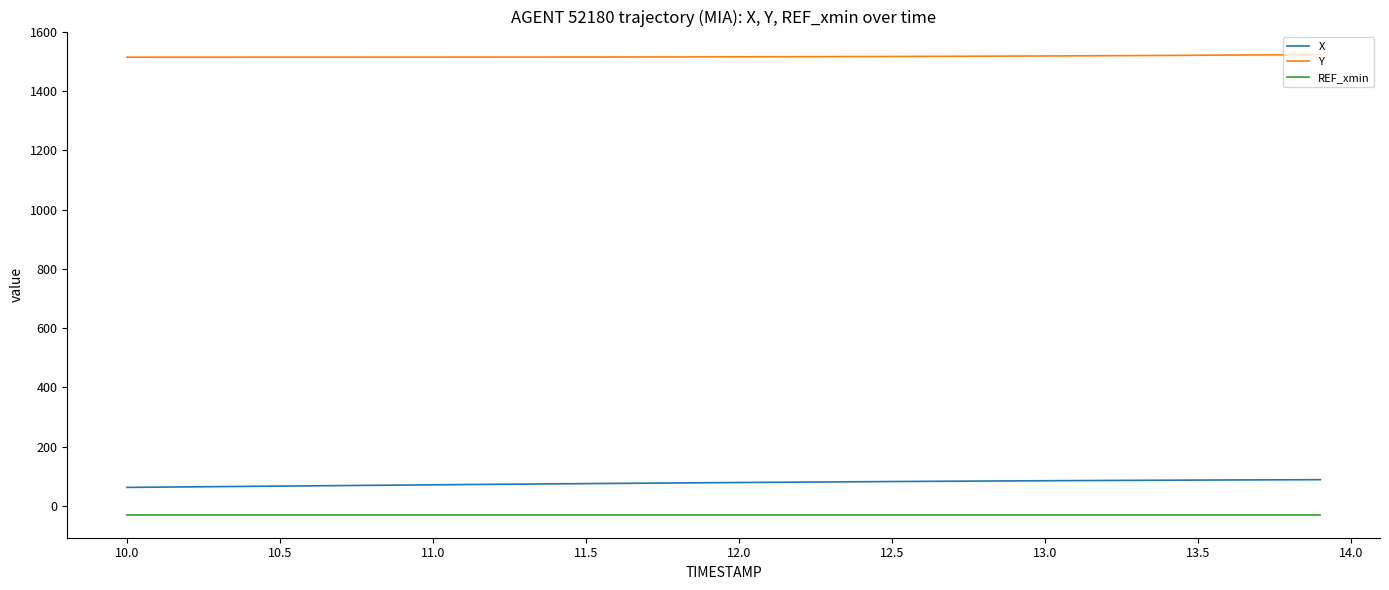

Rank the series by their maximum value, from lowest to highest.

REF_xmin, X, Y